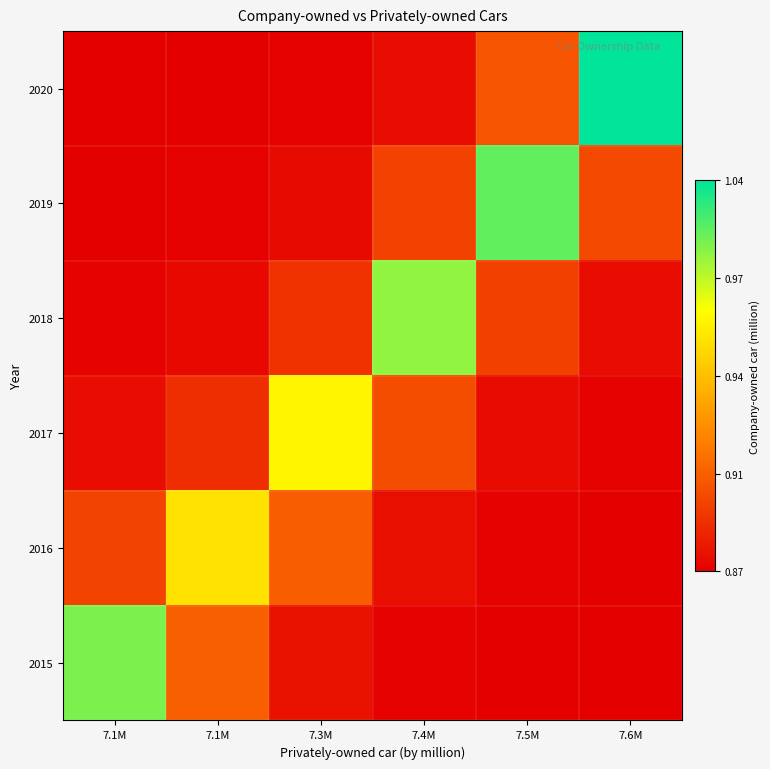

Which series has the largest range (max minus min)?

2020